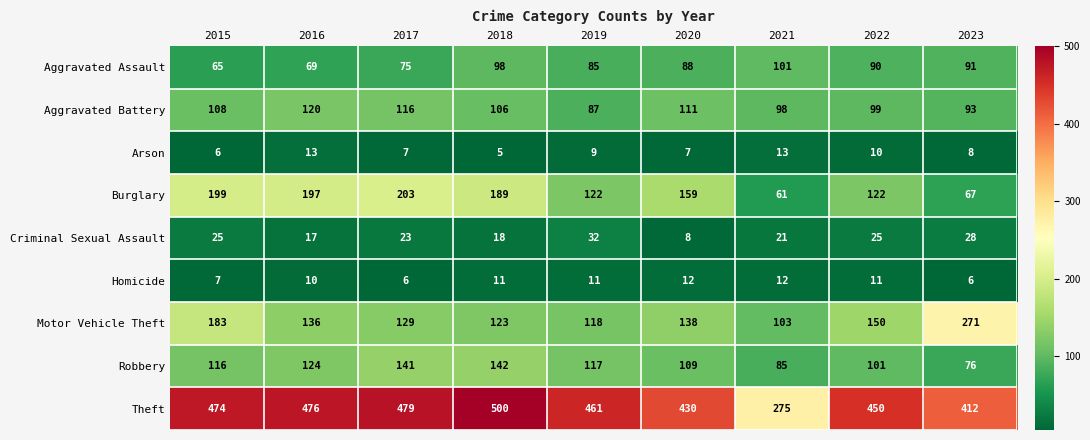

Which category has the lowest value in the Aggravated Battery series?

2019